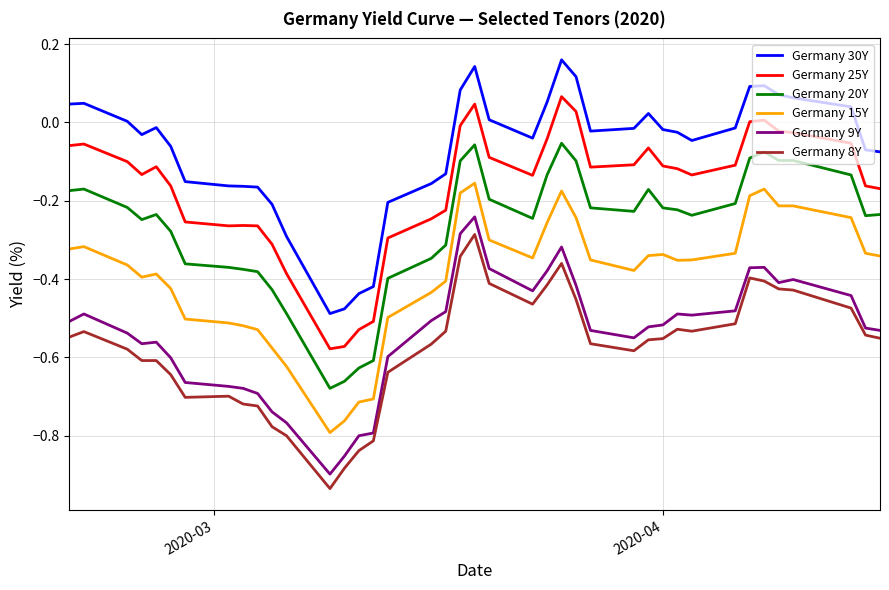

What is the difference between the maximum and minimum values in the Germany 8Y series?

0.6